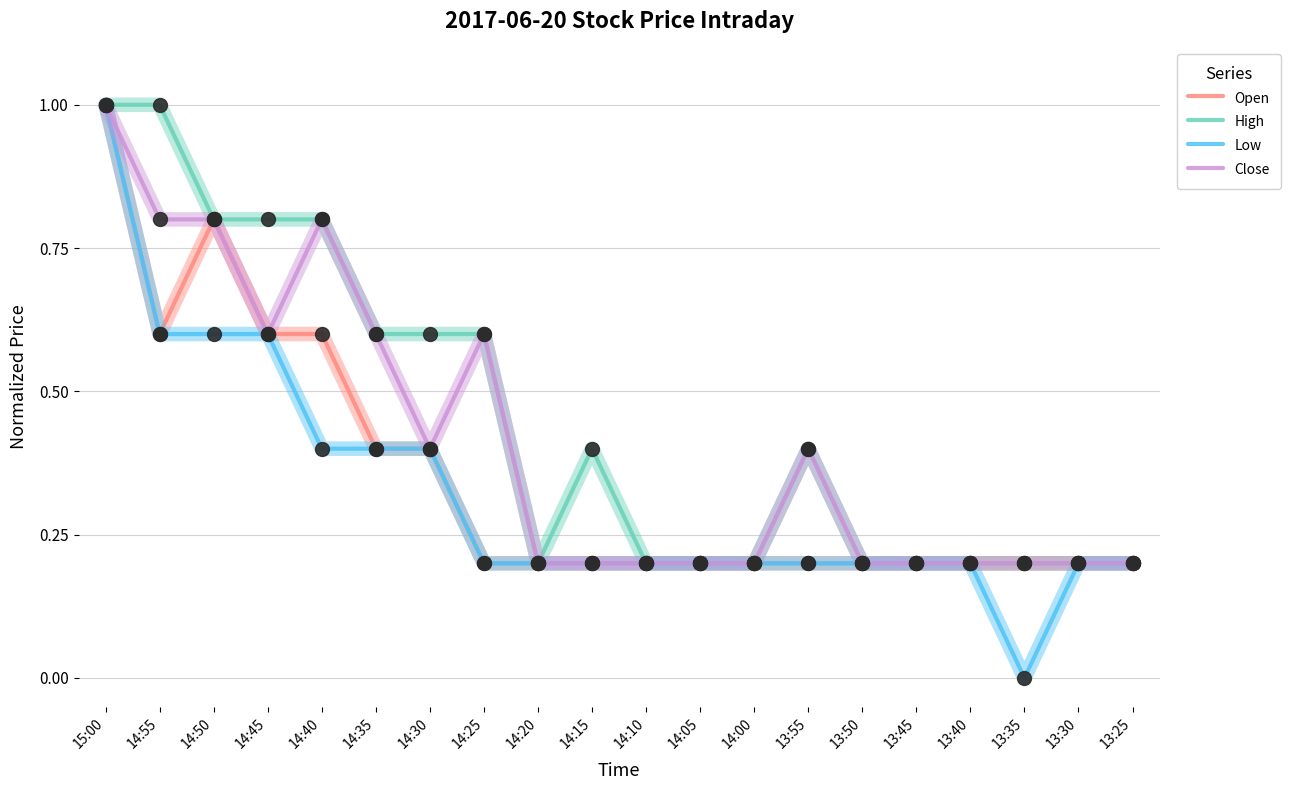

Which series has the largest range (max minus min)?

Low